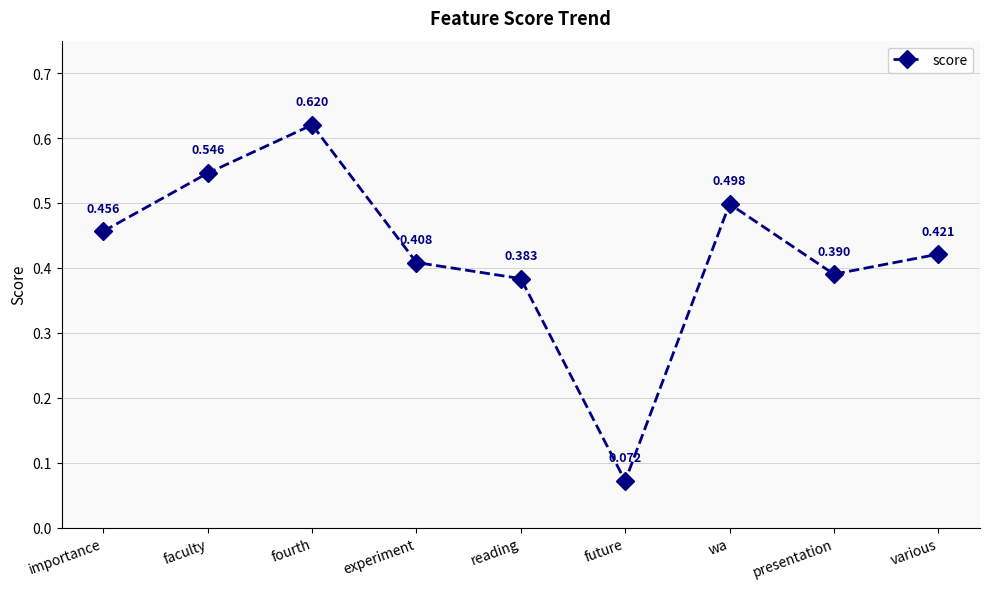

At which category does the chart reach its minimum across all series?

future